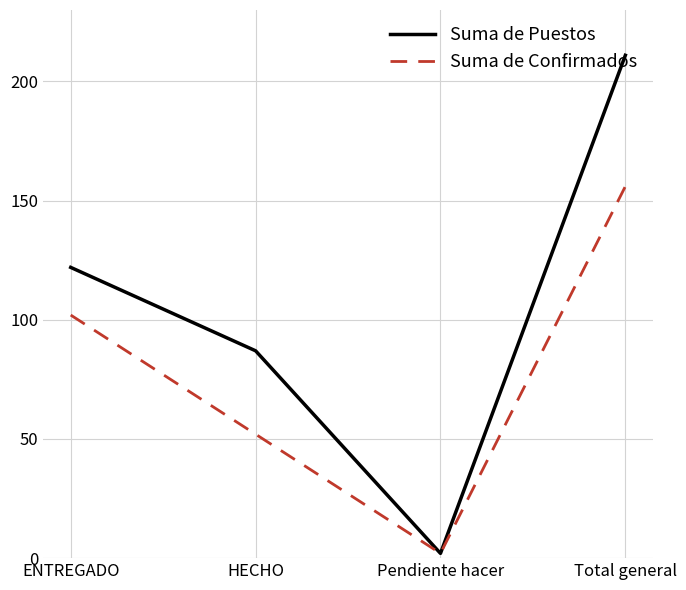

Between ENTREGADO and HECHO, which series saw the biggest shift?

Suma de Confirmados